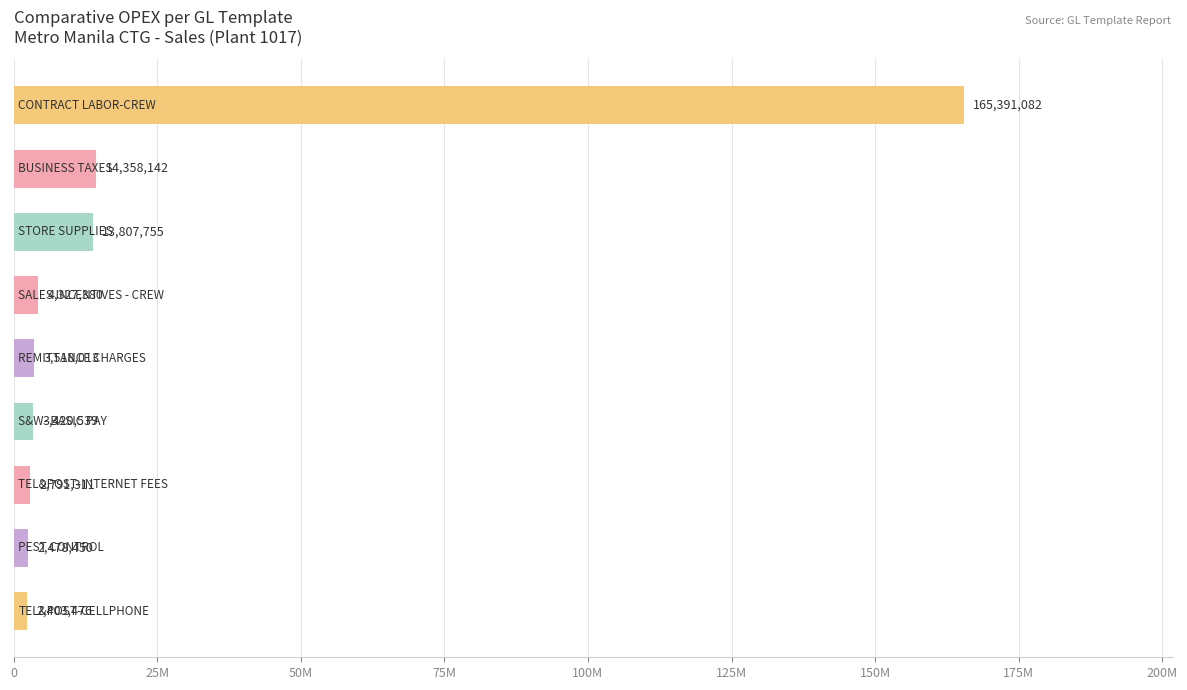

Does the chart contain any negative values?

No